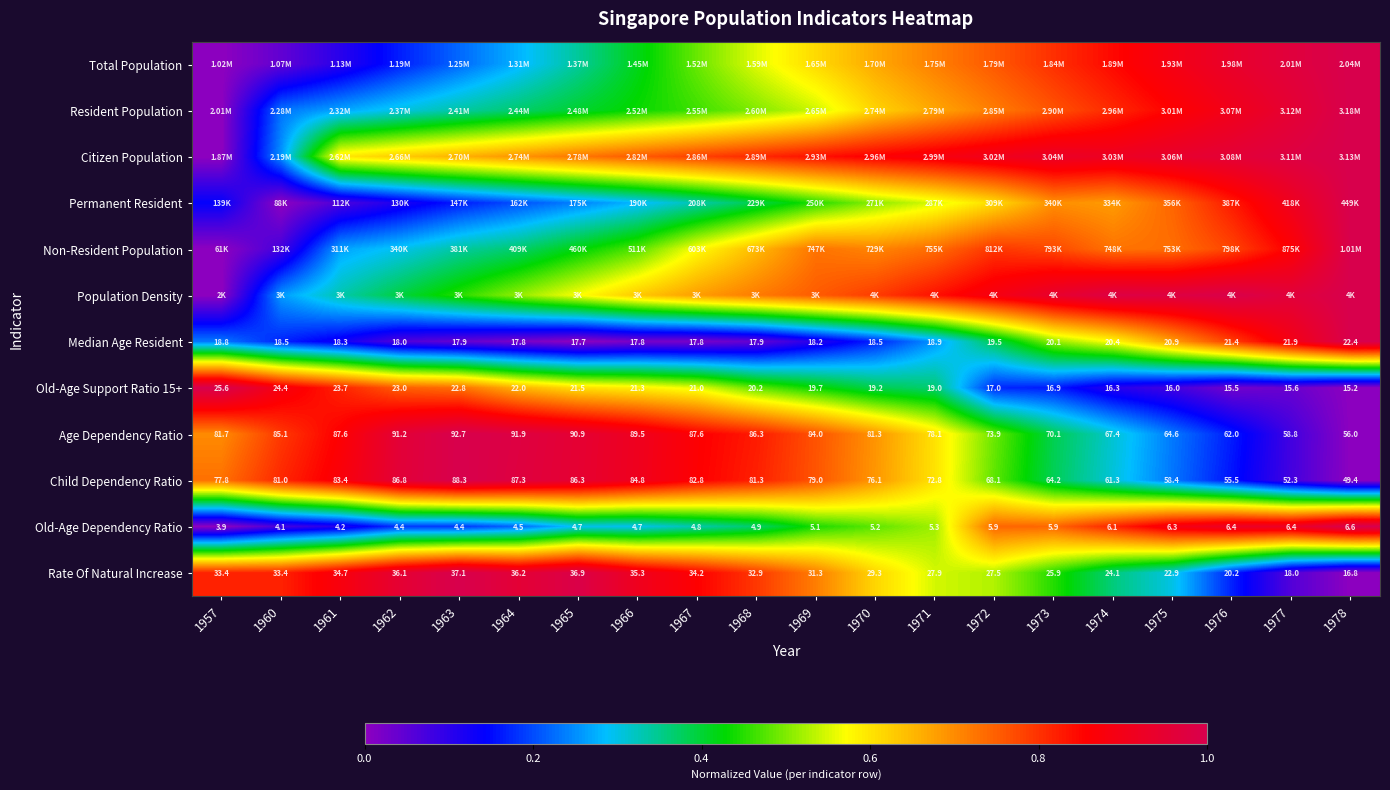

Between 1974 and 1977, which series saw the biggest shift?

Median Age Resident